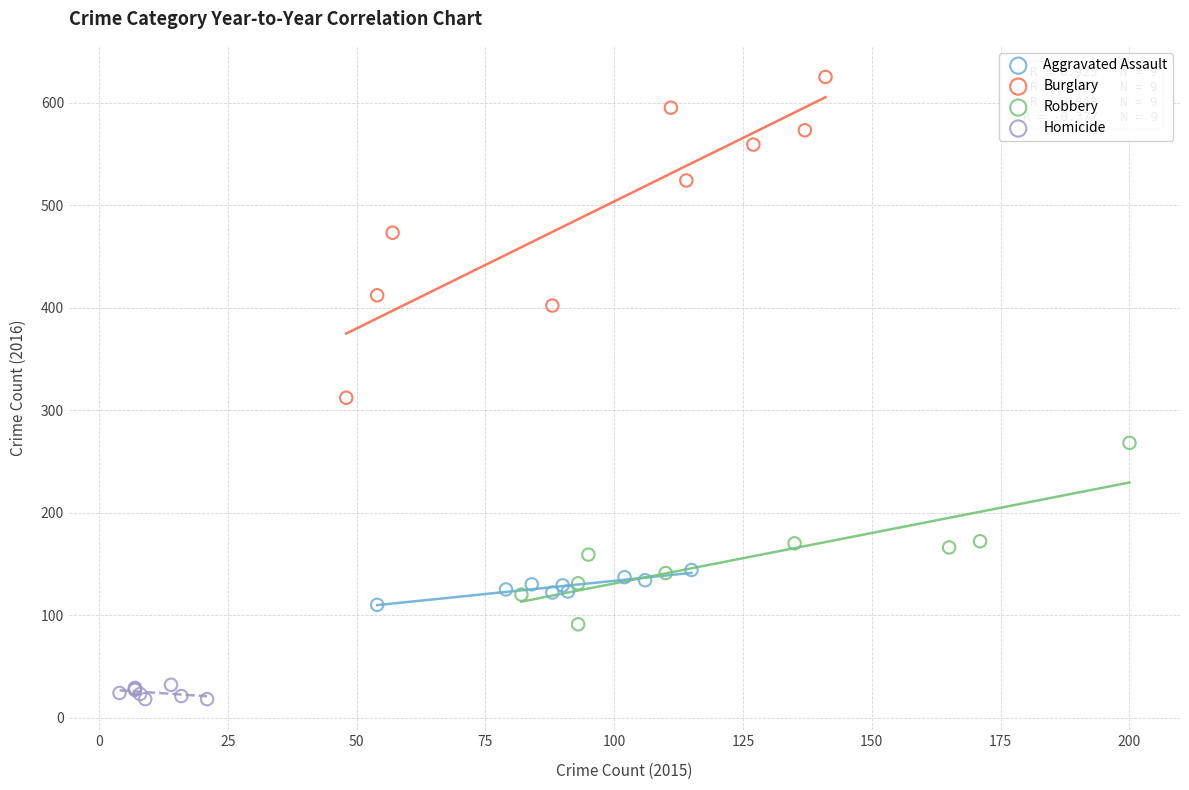

Which series reaches the maximum Y coordinate?

Burglary